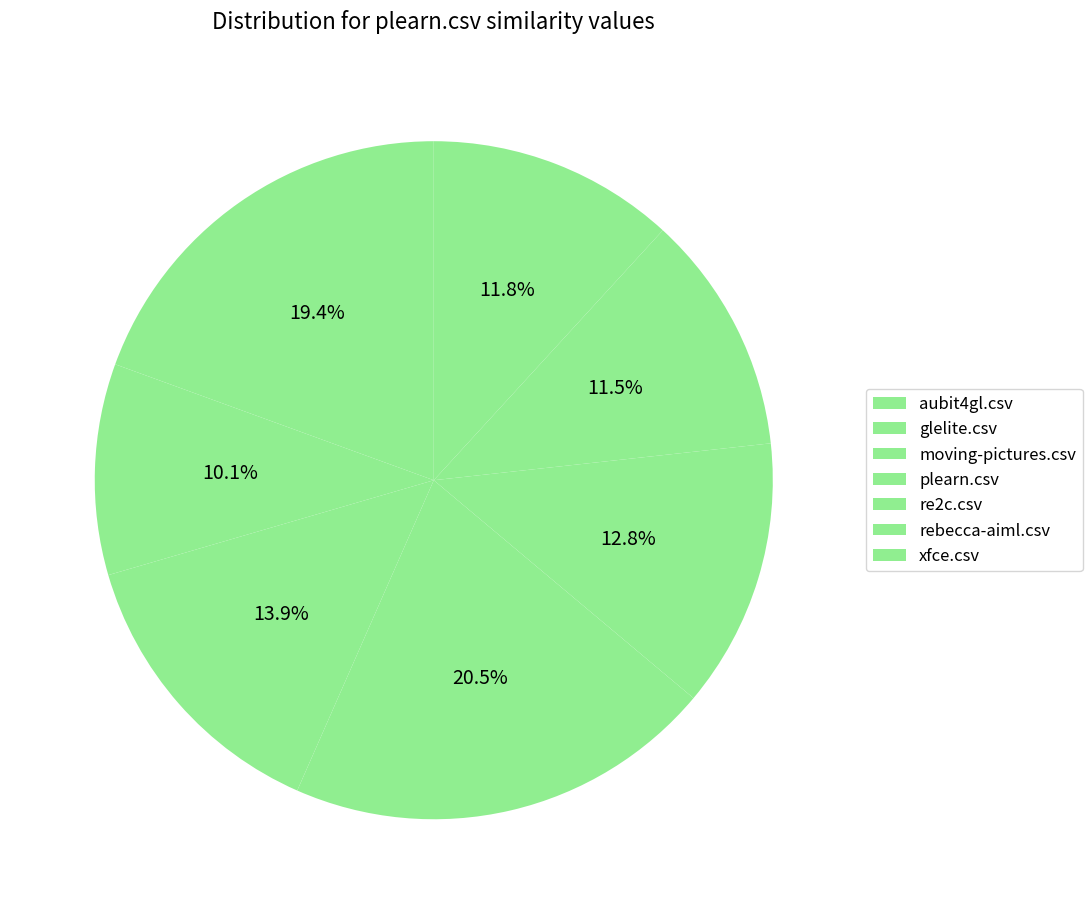

To the nearest percent, what percentage of the pie is moving-pictures.csv?

14%